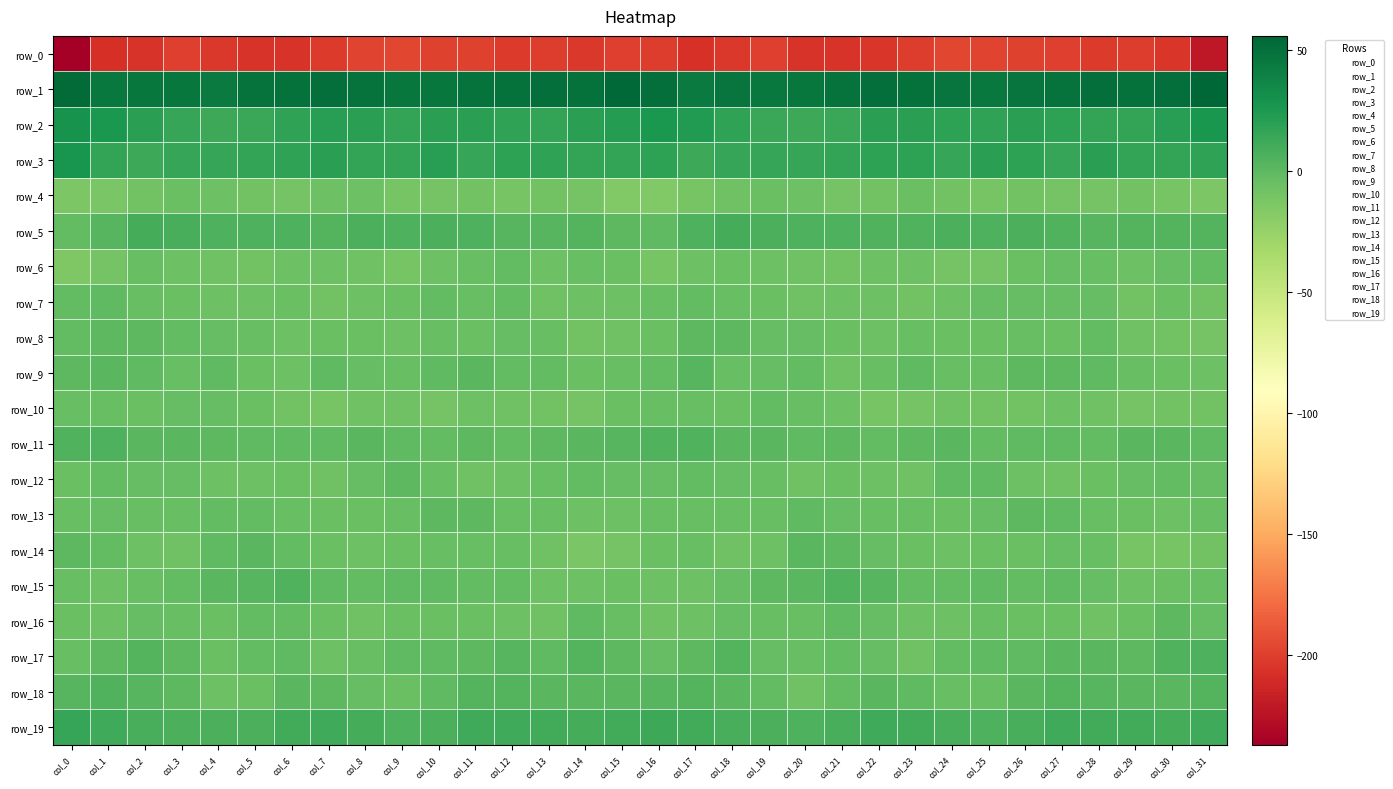

Where does the row_1 series first go above 48?

col_0